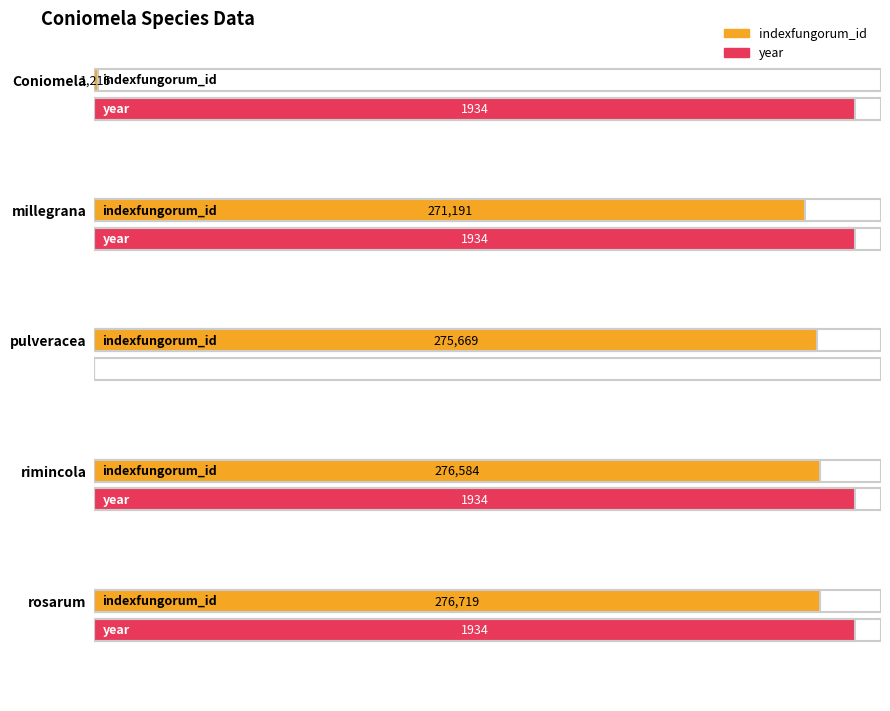

How many groups of bars are there?

5